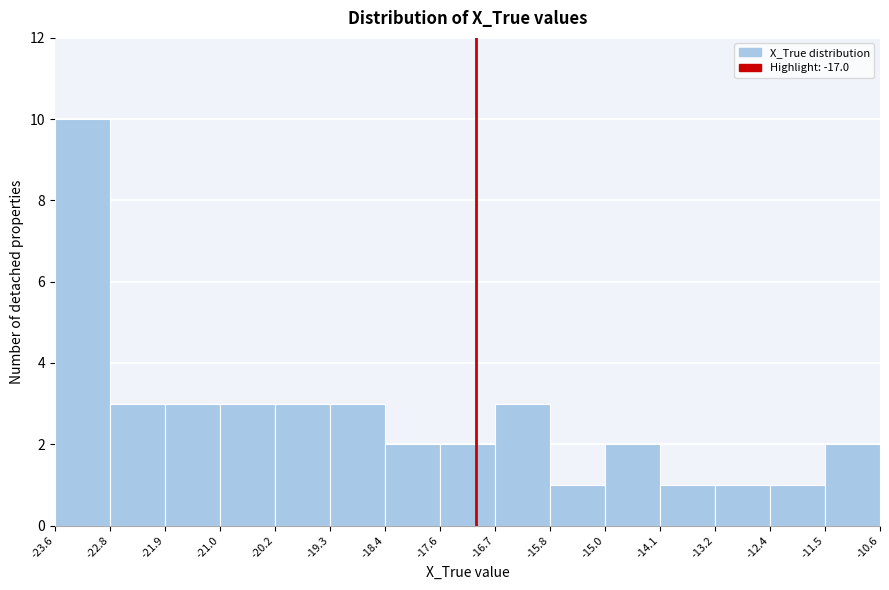

Which range on the x-axis has the tallest bar?

-23.6 to -22.8